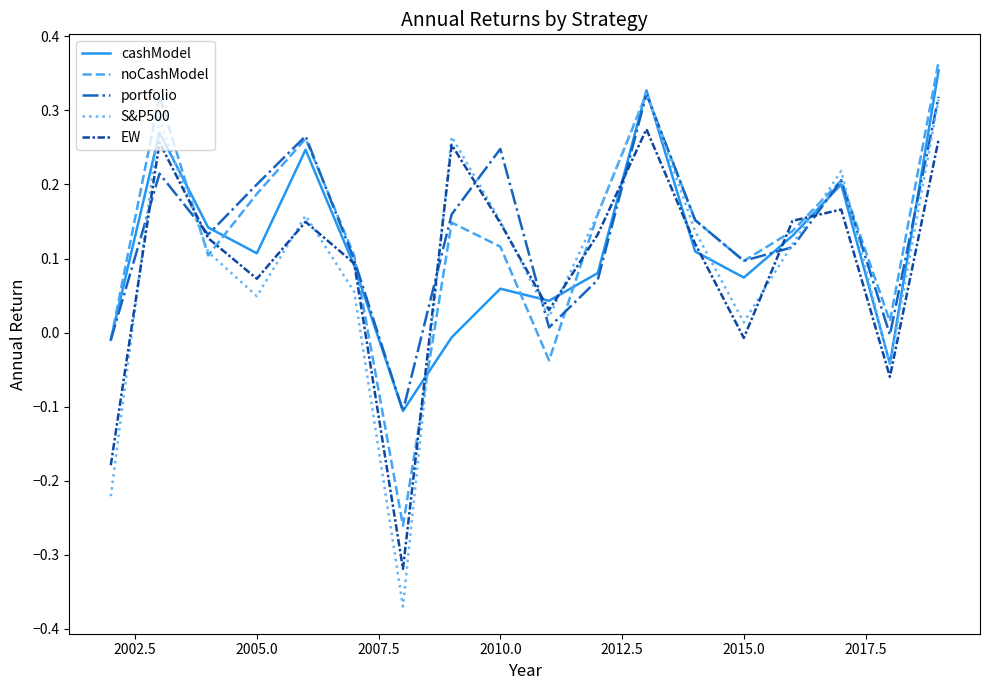

Which series has the widest spread of values?

S&P500